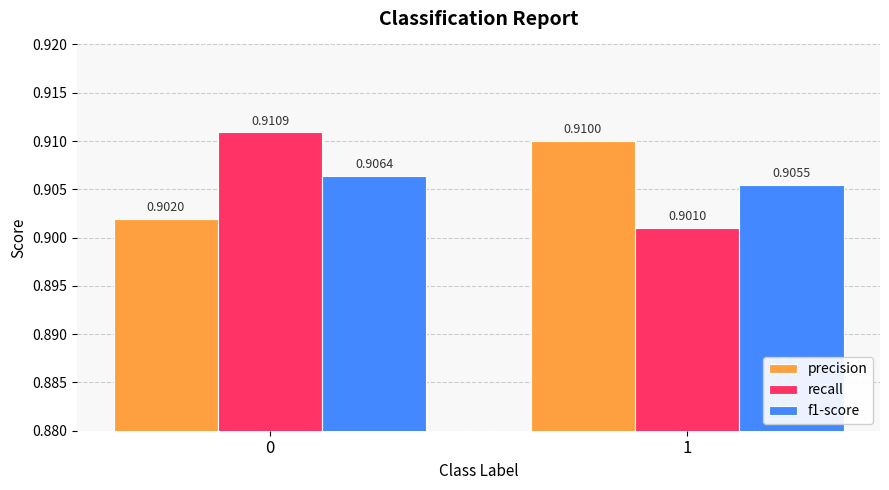

List the series in order of their peak value, highest first.

recall, precision, f1-score